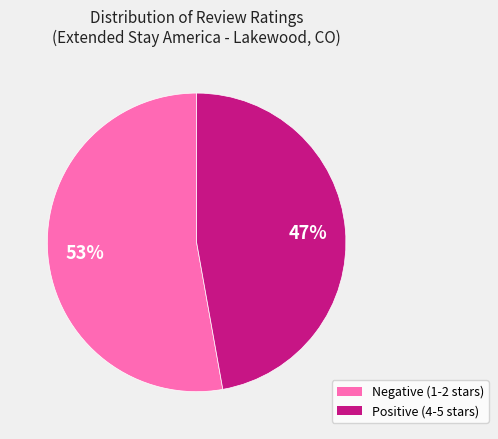

Is there any slice that represents more than half of the pie?

Yes